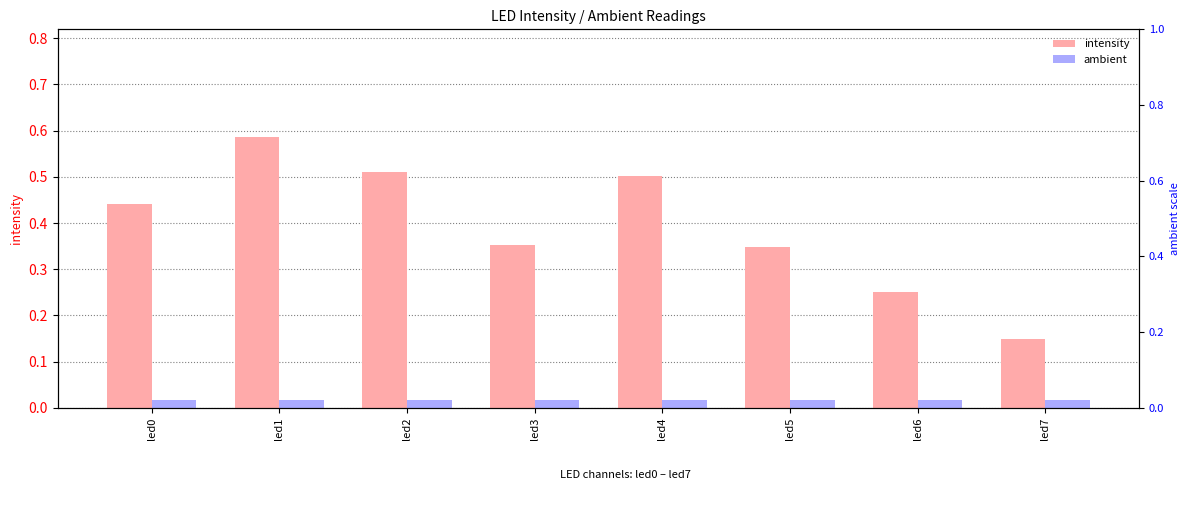

What is the minimum value for intensity?

0.1